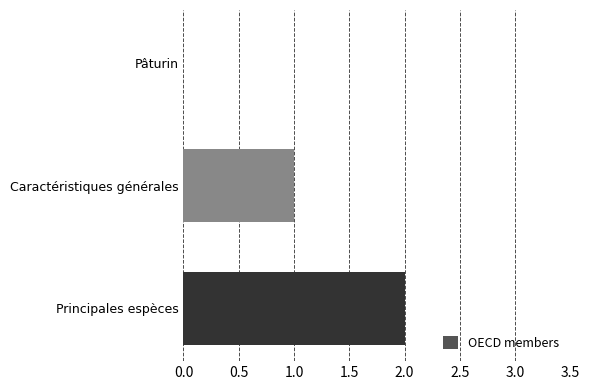

What is the sum of all values?

3